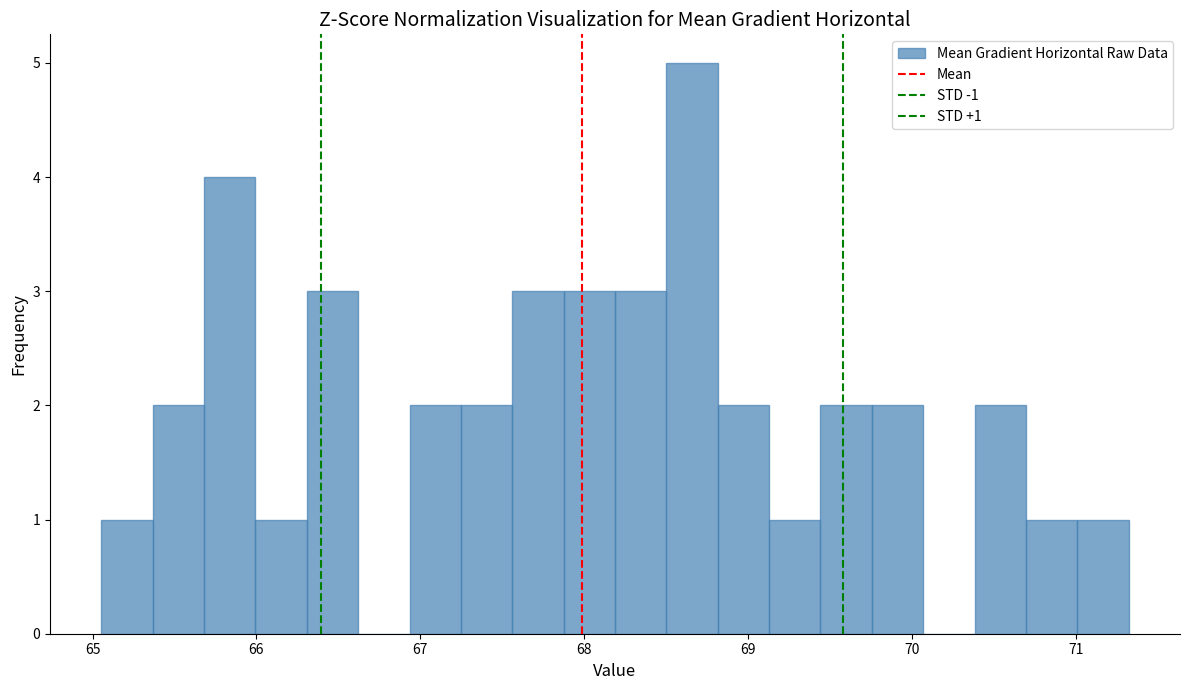

Read against the x-axis, roughly where is the centre of the tallest bar?

68.7